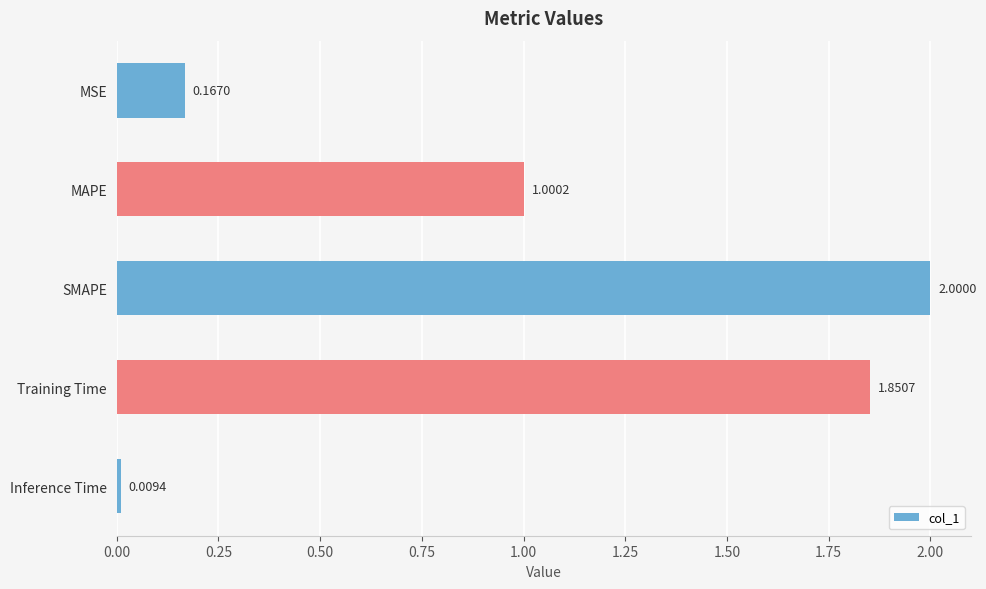

What is the difference between the second highest and second lowest values?

1.7